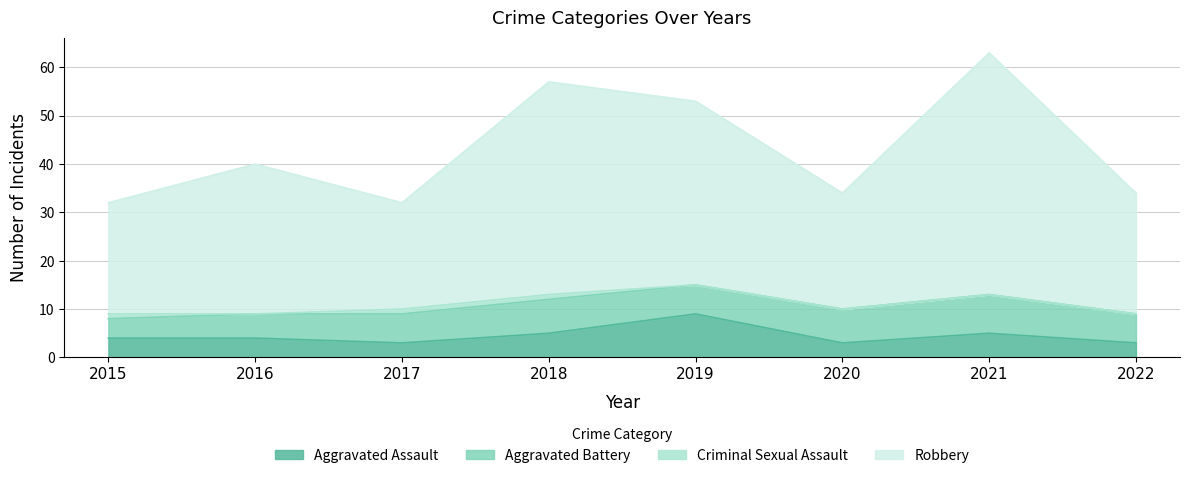

How many data points in Aggravated Assault are less than 4?

3